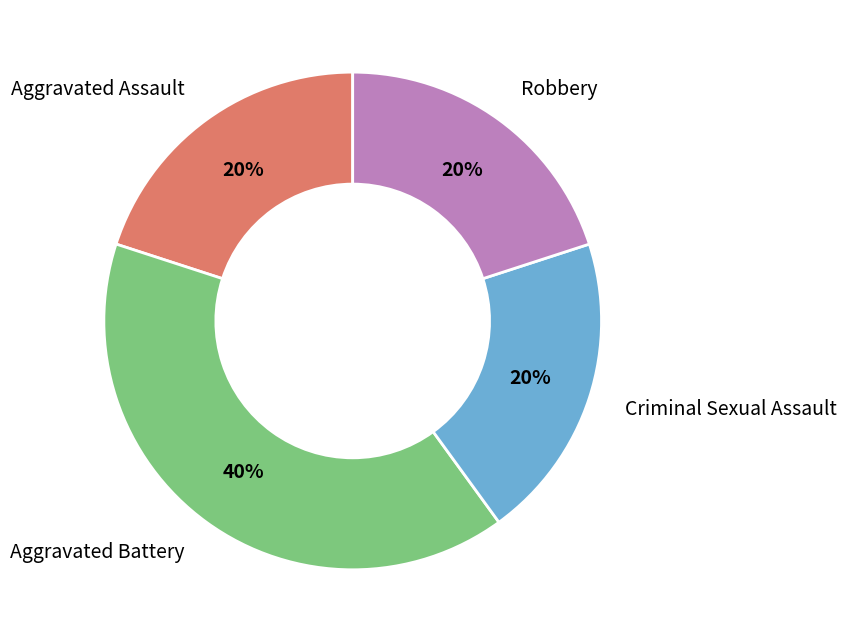

To the nearest percent, what is the average slice percentage?

25%